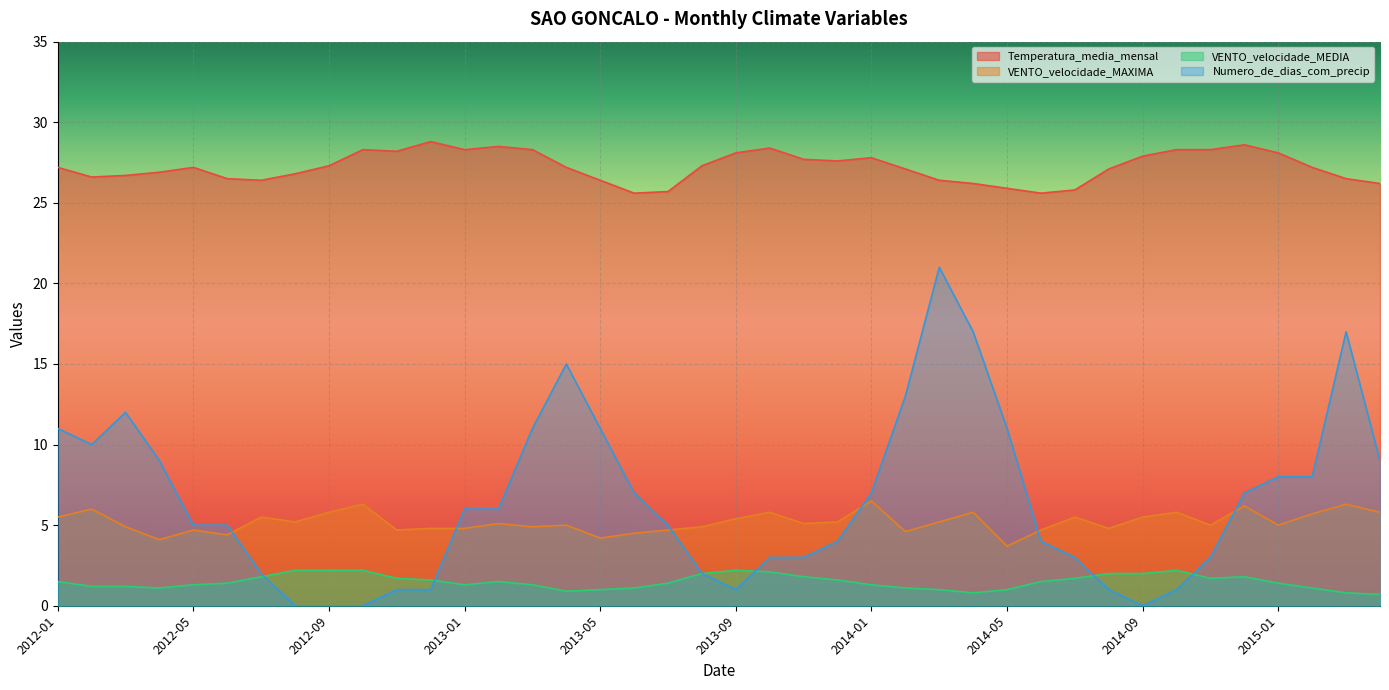

What is the maximum value for Temperatura_media_mensal?

28.8